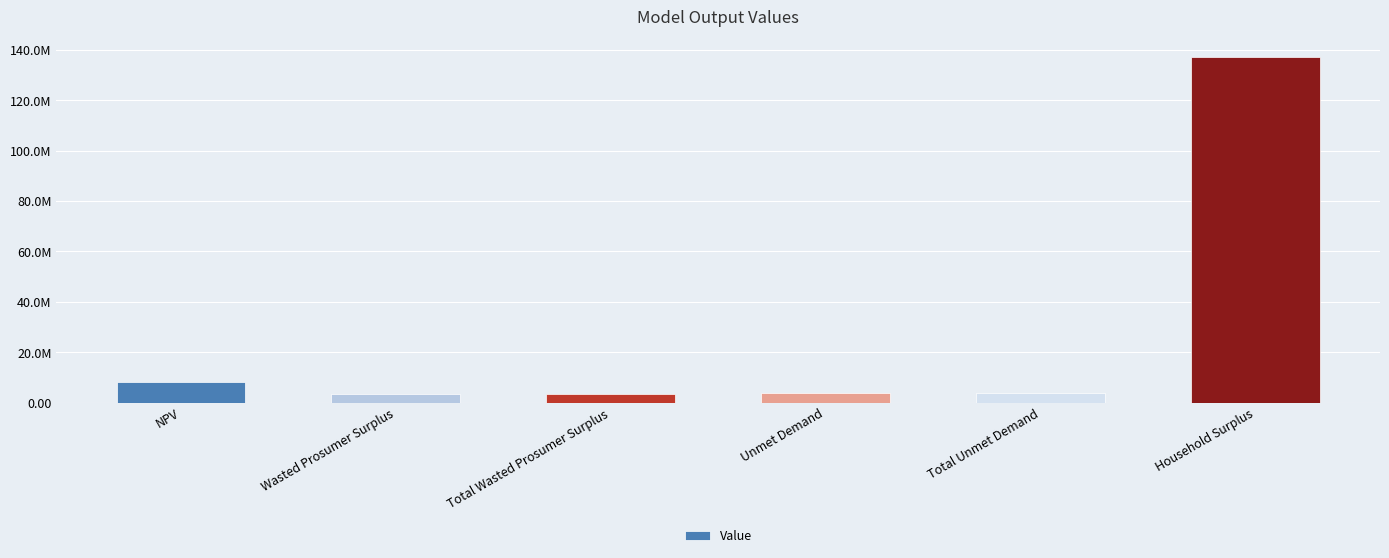

Does the chart contain any negative values?

No